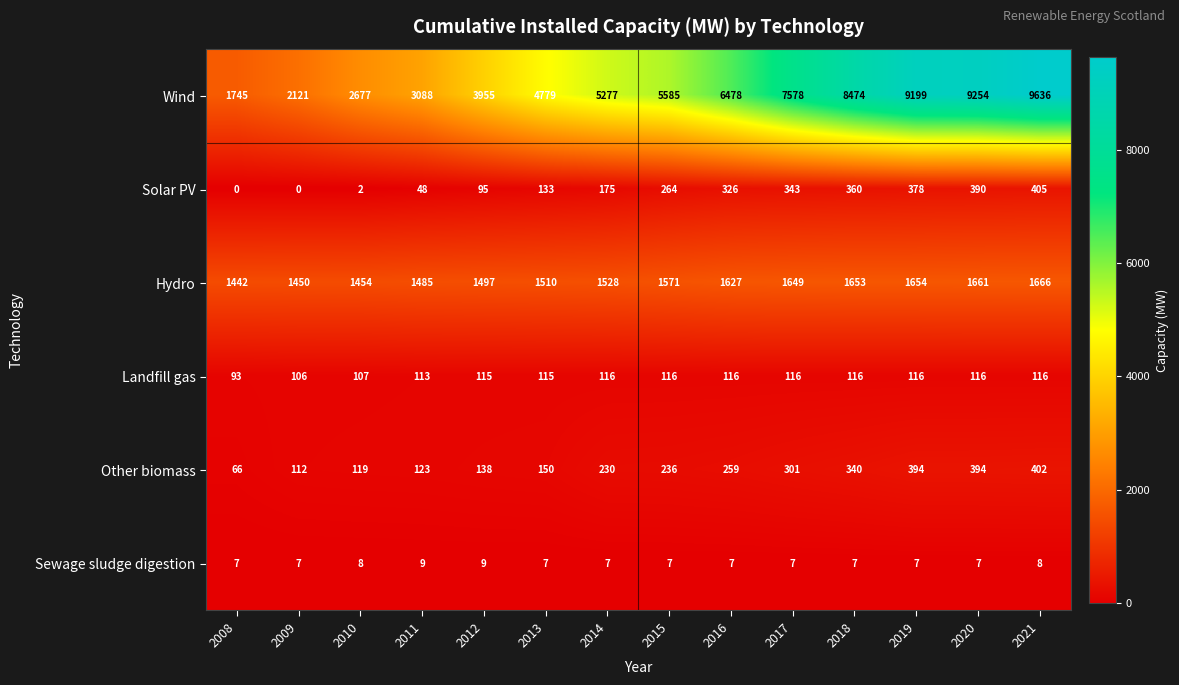

The value of Landfill gas at 2011 is 113. True or false?

True